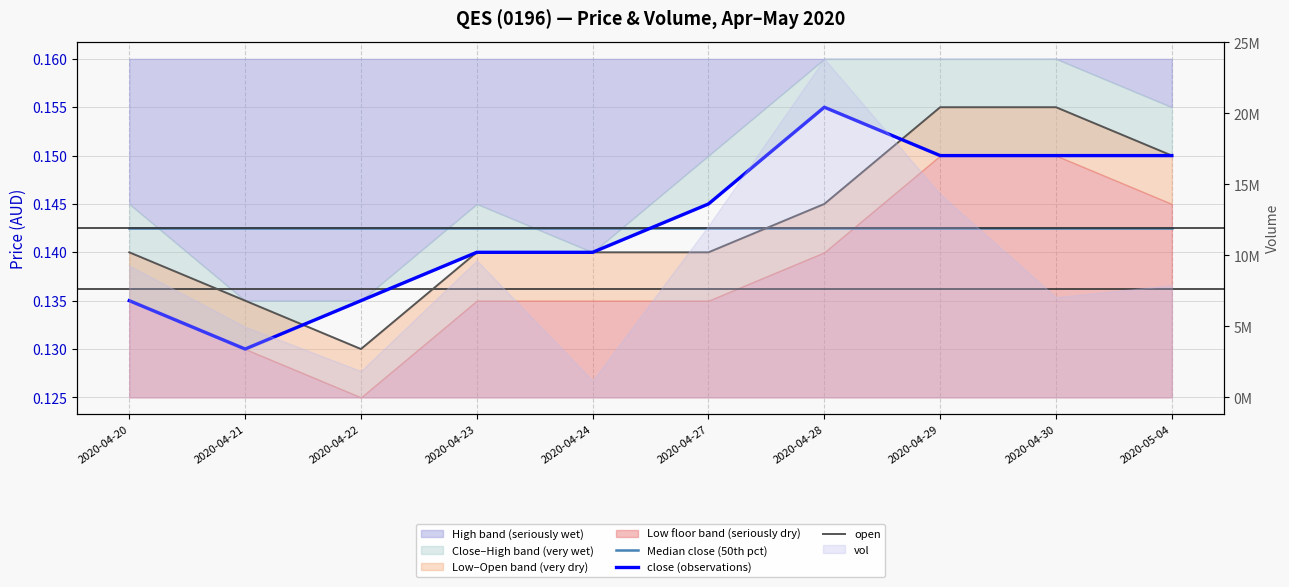

The Median close (50th pct) series shows 0.1 at 2020-04-24. True or false?

True